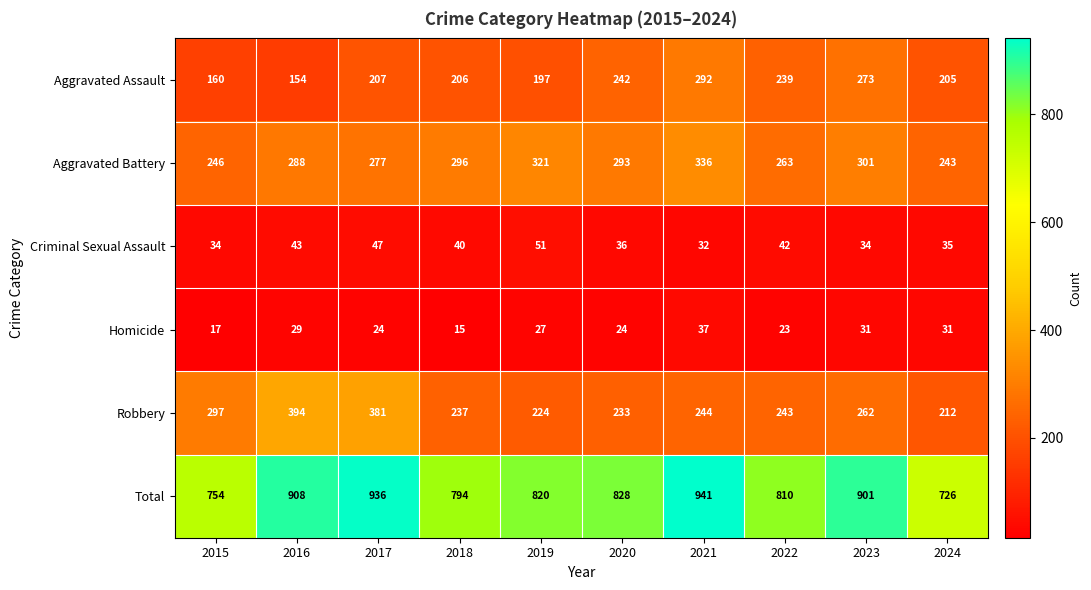

At 2018, list the series in order from largest to smallest.

Total, Aggravated Battery, Robbery, Aggravated Assault, Criminal Sexual Assault, Homicide